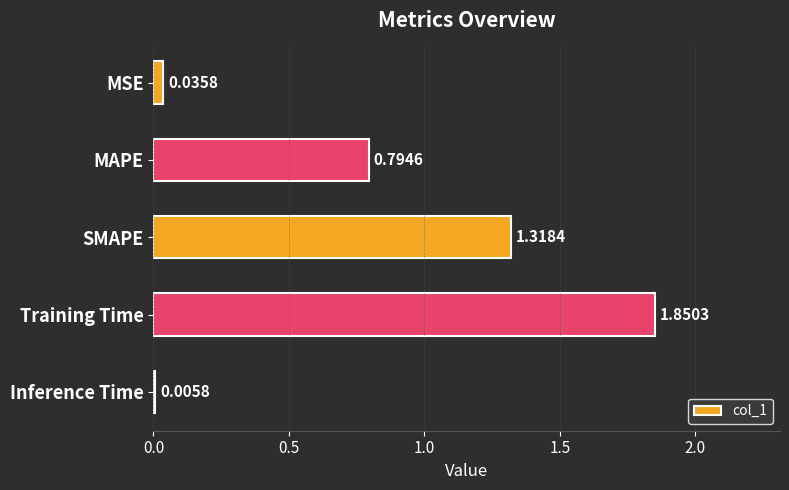

Which label corresponds to the largest value in the chart?

Training Time